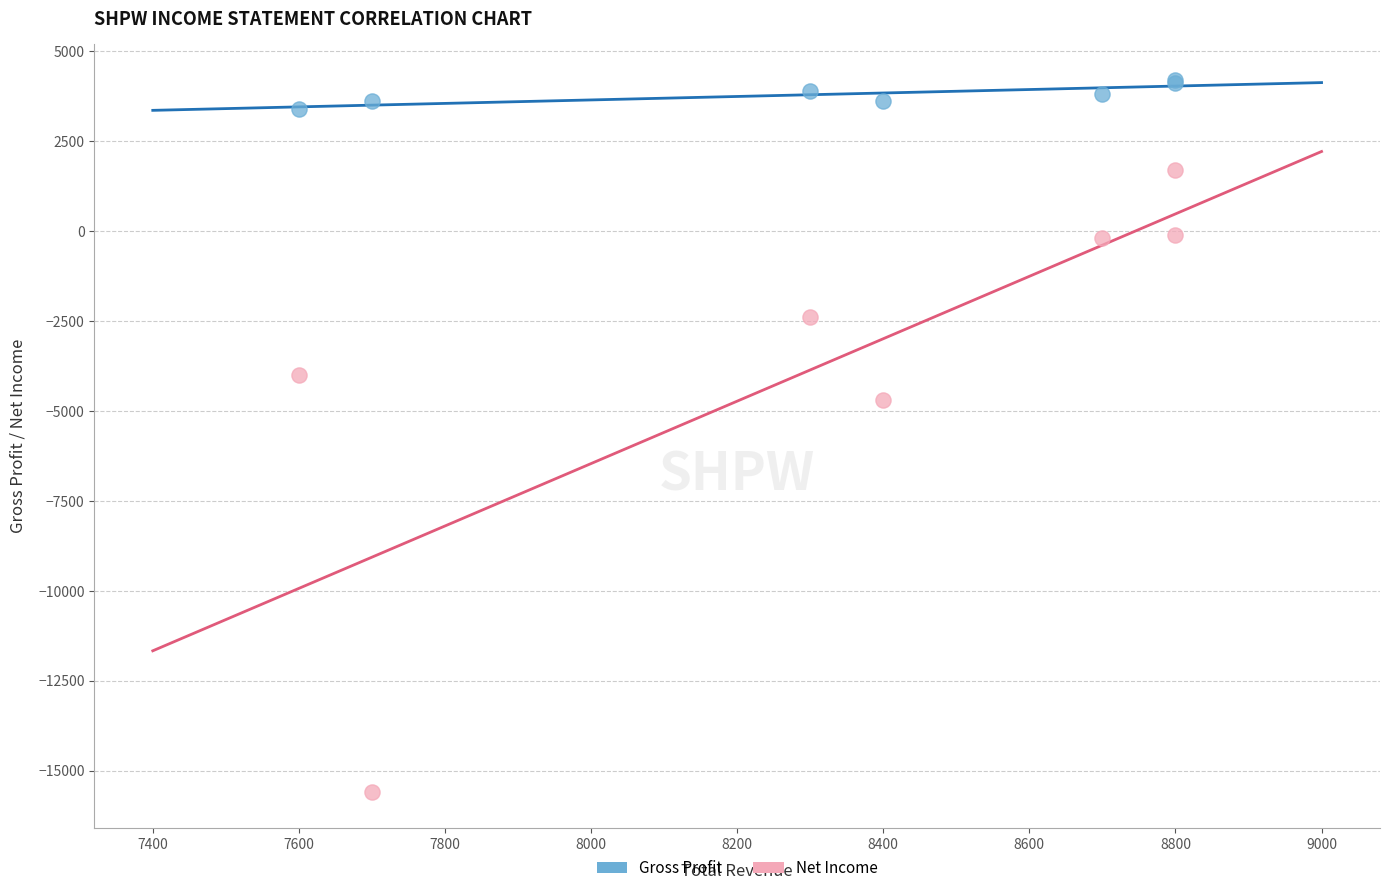

Which series contains the highest Y value?

Gross Profit